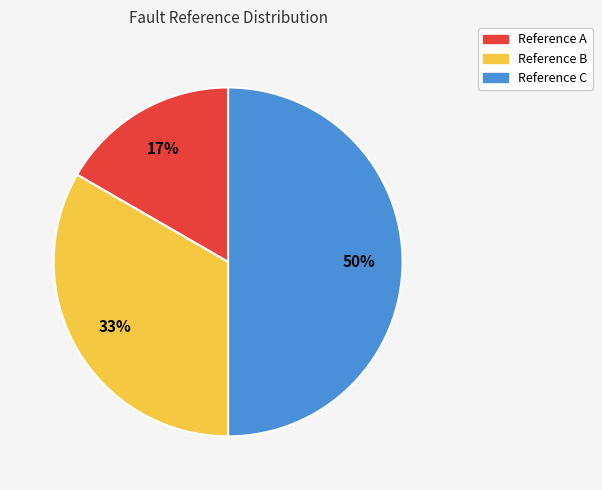

Count the number of slices in the pie.

3